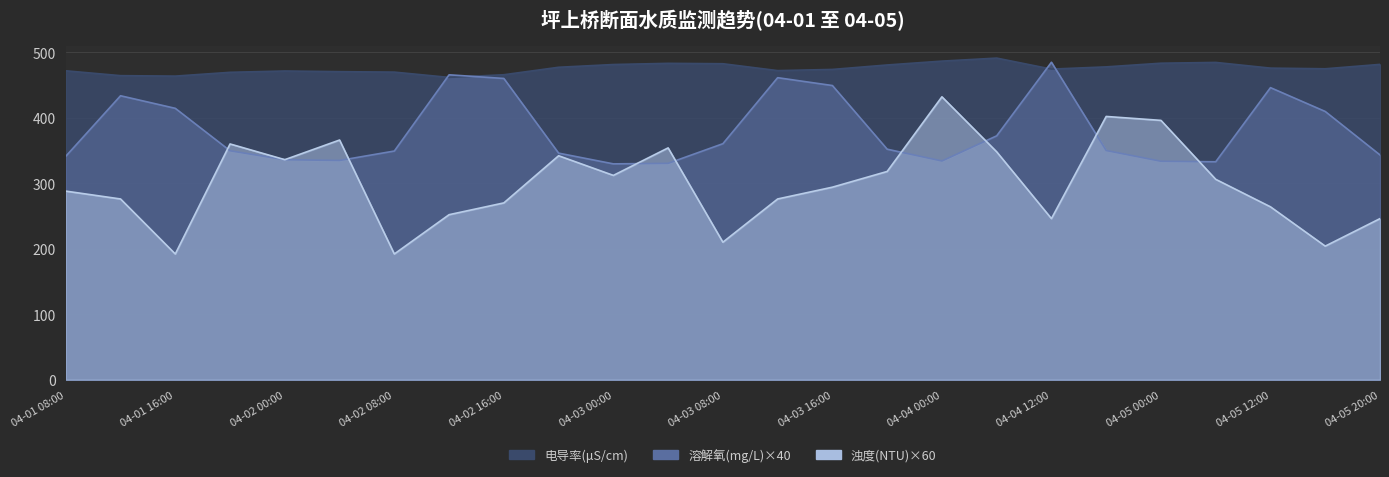

How many lines are shown in the chart?

3